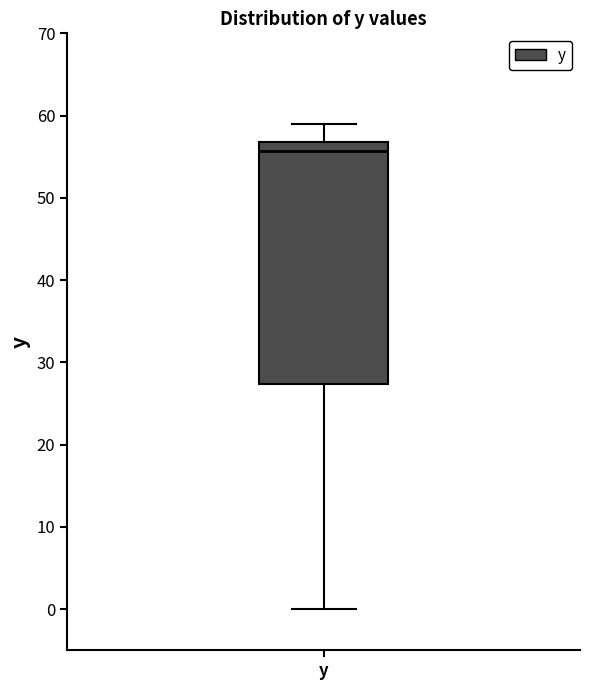

Read this box plot against the y-axis: the position of the median line, the range covered by the box, and the ends of both whiskers. The values are not printed on the chart, so give them approximately, as read against the axis.

median 56, box 27 to 57, whiskers 0 to 59